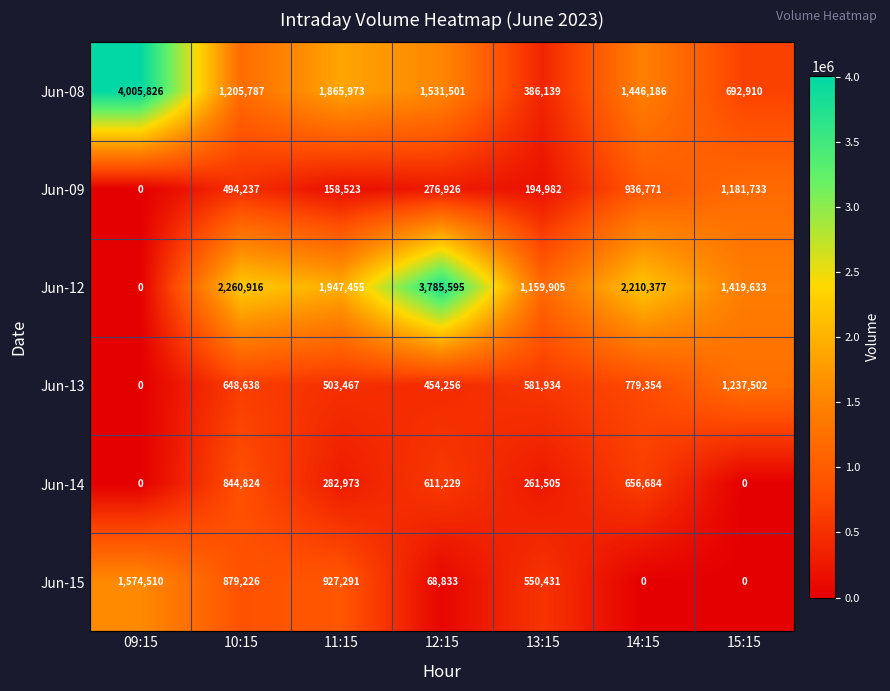

At which label is Jun-13 closest to 618751?

10:15